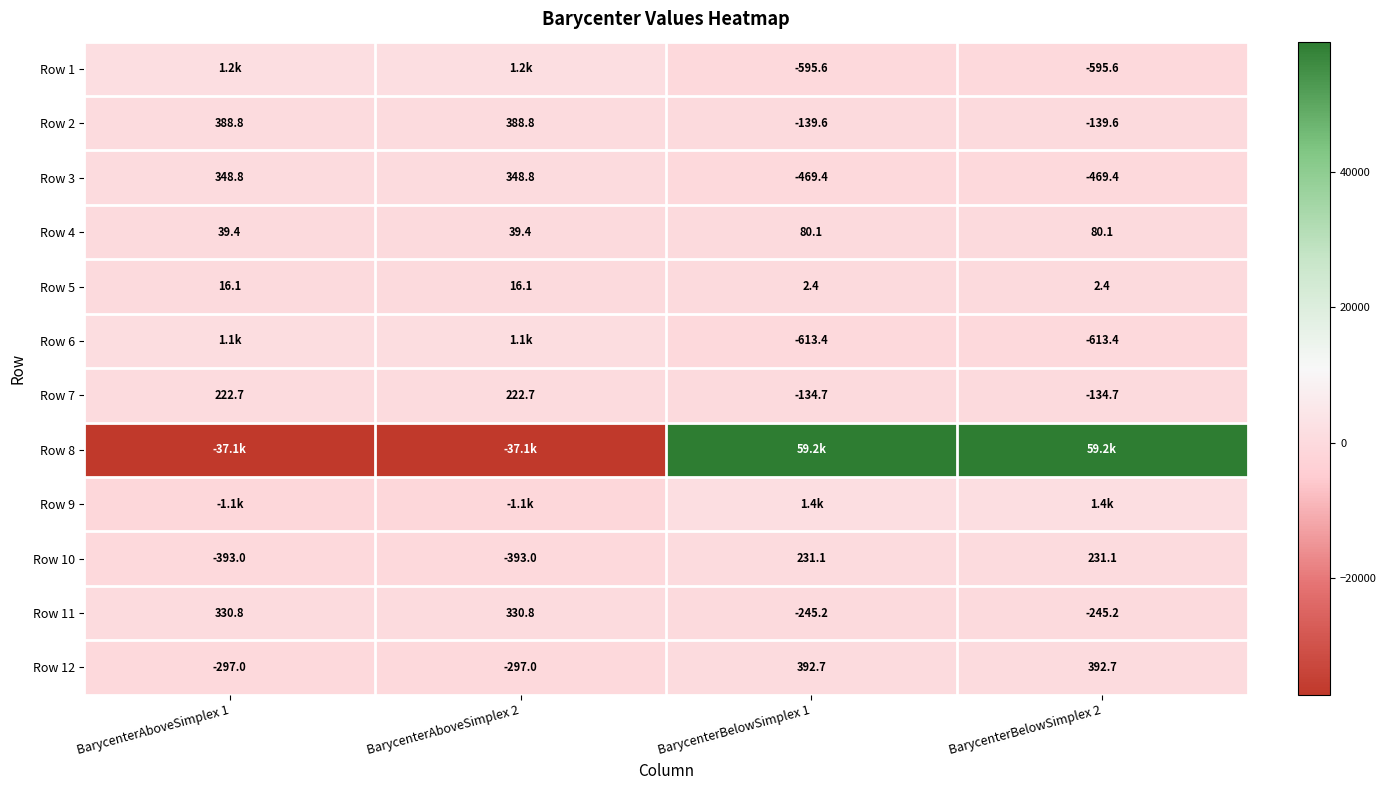

At which label does Row 11 first exceed 330?

BarycenterAboveSimplex 1